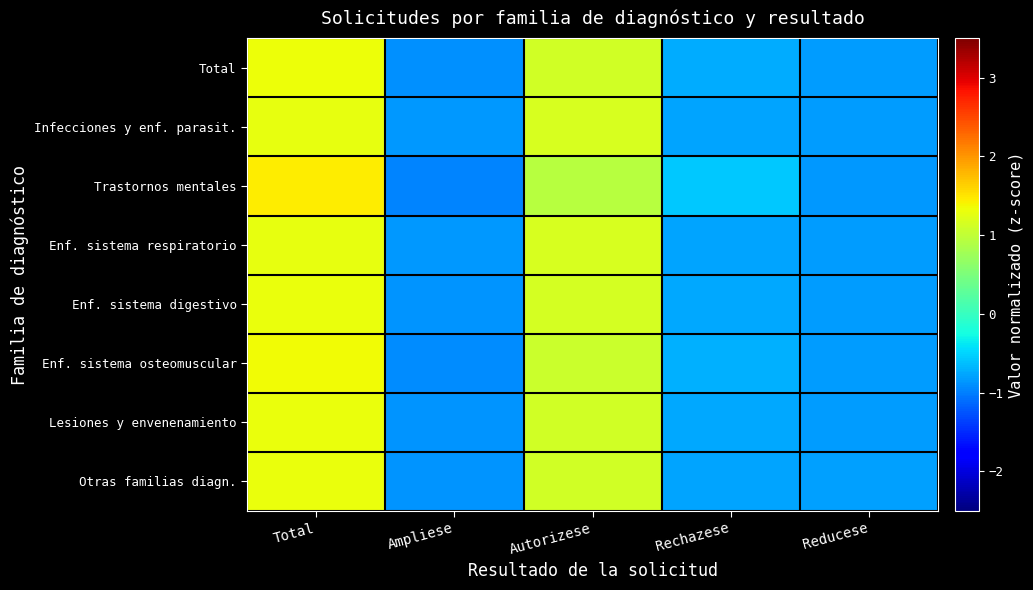

At how many categories does at least one series exceed 0?

2